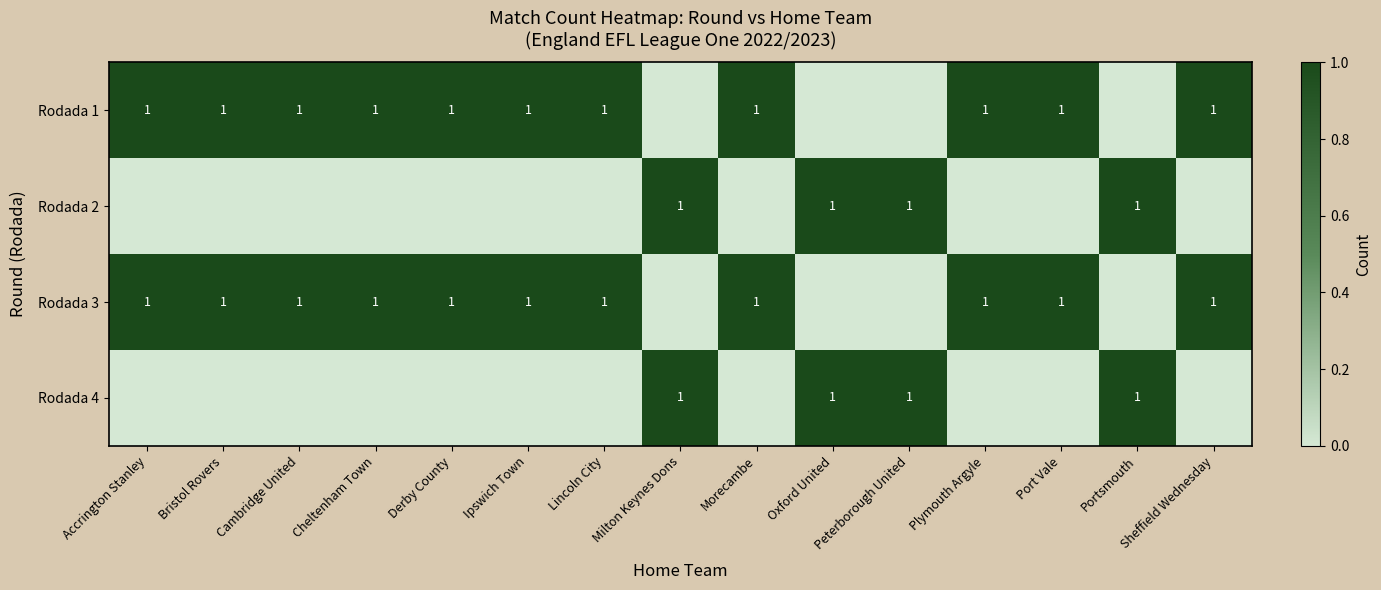

The Rodada 1 series shows 1 at Derby County. True or false?

True